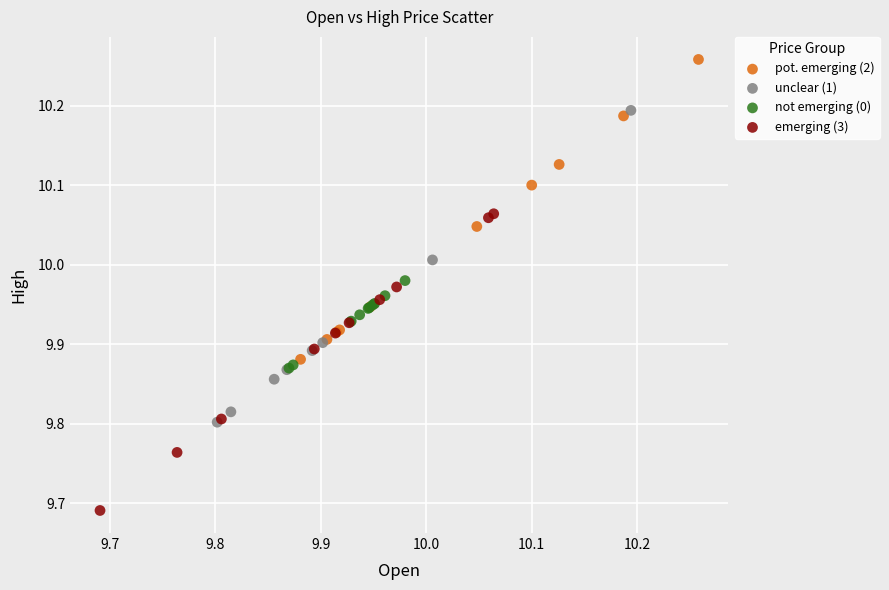

Which series has the largest Y range (max minus min)?

unclear (1)